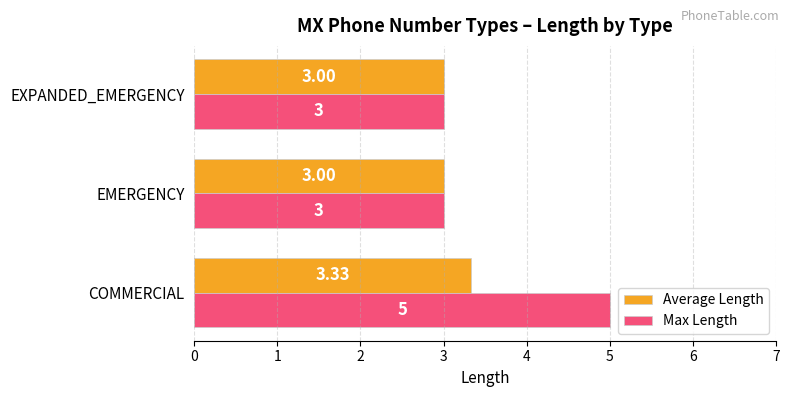

What is the difference between the maximum and minimum values in the Max Length series?

2.0